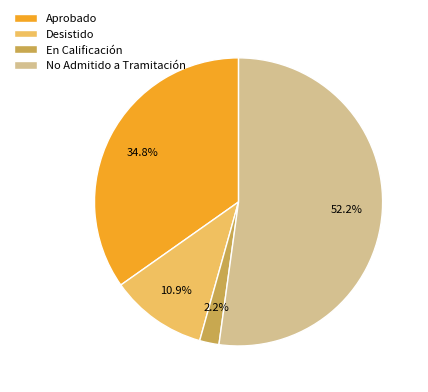

To the nearest percent, what is the combined percentage of Desistido and Aprobado?

46%